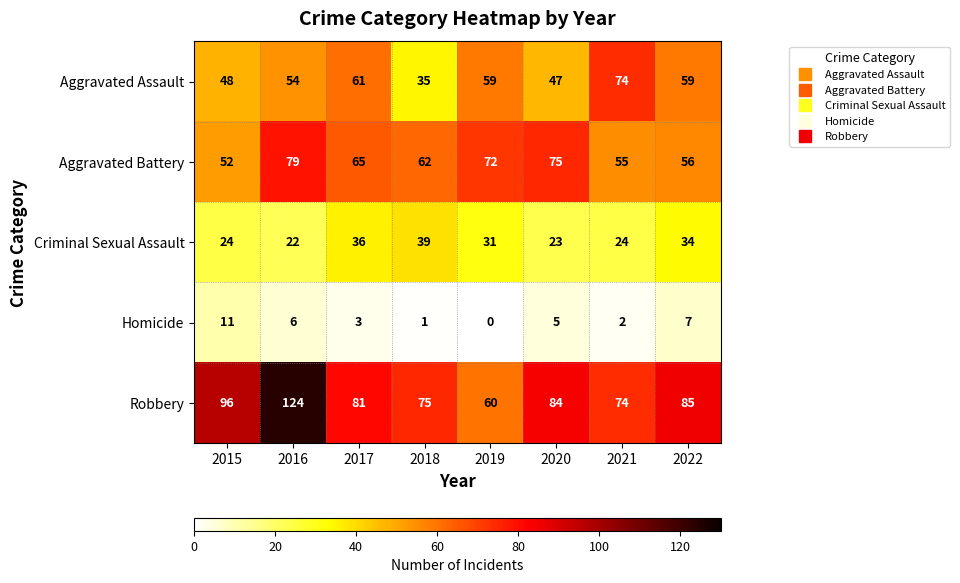

At how many categories does at least one series exceed 23?

8